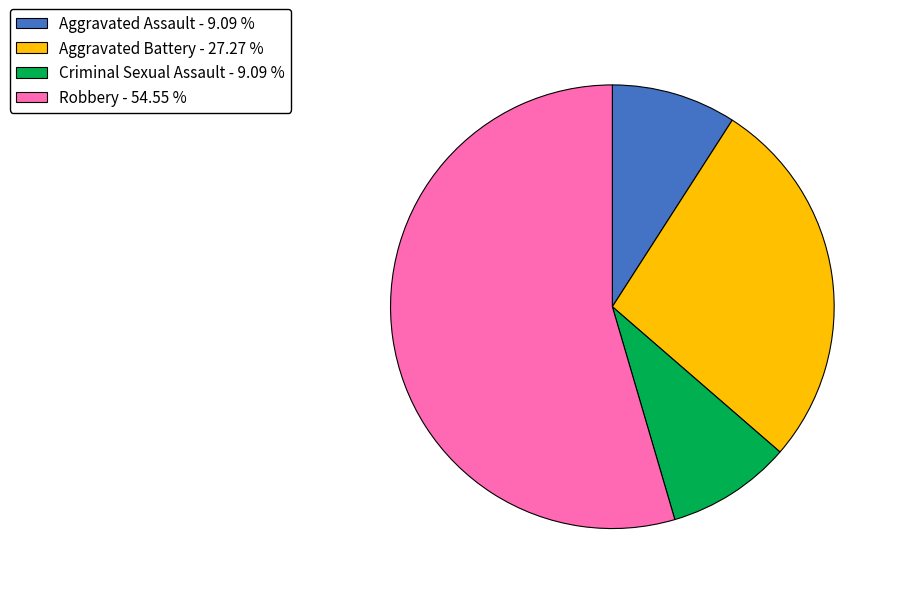

How many slices are in this pie chart?

4